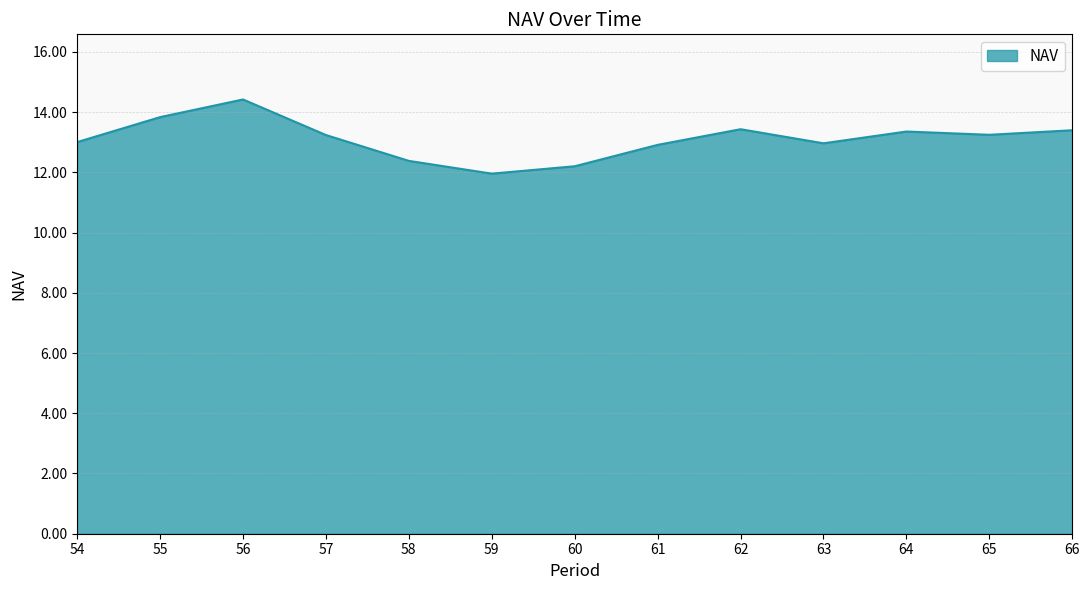

What is the sum of the values at 55 and 62?

27.3